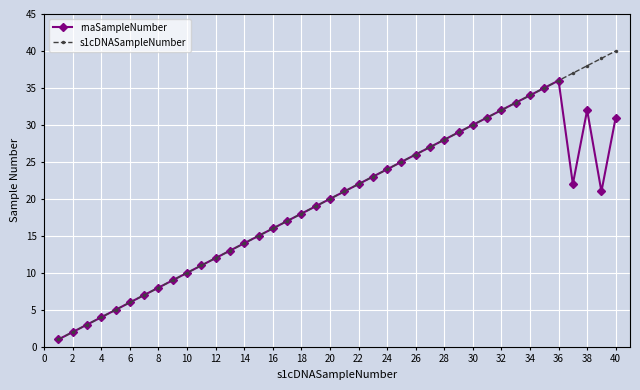

Reading left to right, what are all the values shown in this chart?

rnaSampleNumber: 1	2	3	4	5	6	7	8	9	10	11	12	13	14	15	16	17	18	19	20	21	22	23	24	25	26	27	28	29	30	31	32	33	34	35	36	22	32	21	31
s1cDNASampleNumber: 1	2	3	4	5	6	7	8	9	10	11	12	13	14	15	16	17	18	19	20	21	22	23	24	25	26	27	28	29	30	31	32	33	34	35	36	37	38	39	40